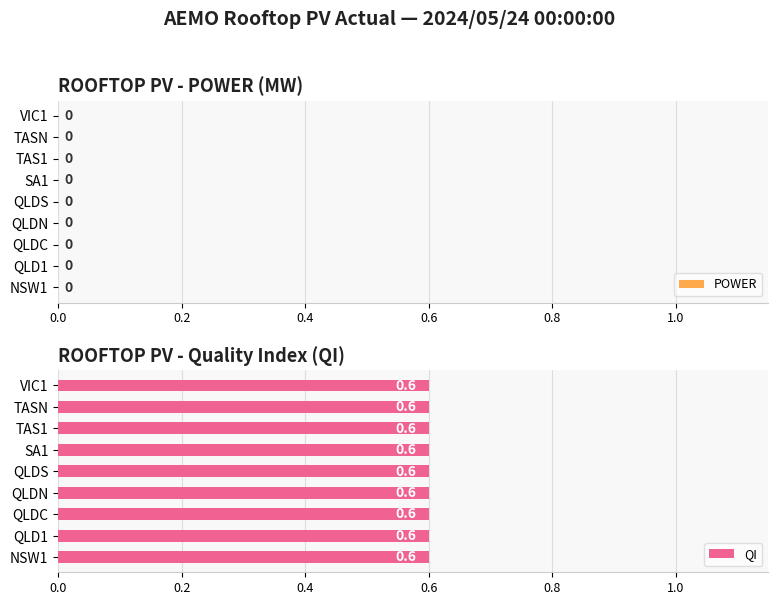

At TAS1, list the series in order from largest to smallest.

QI, POWER